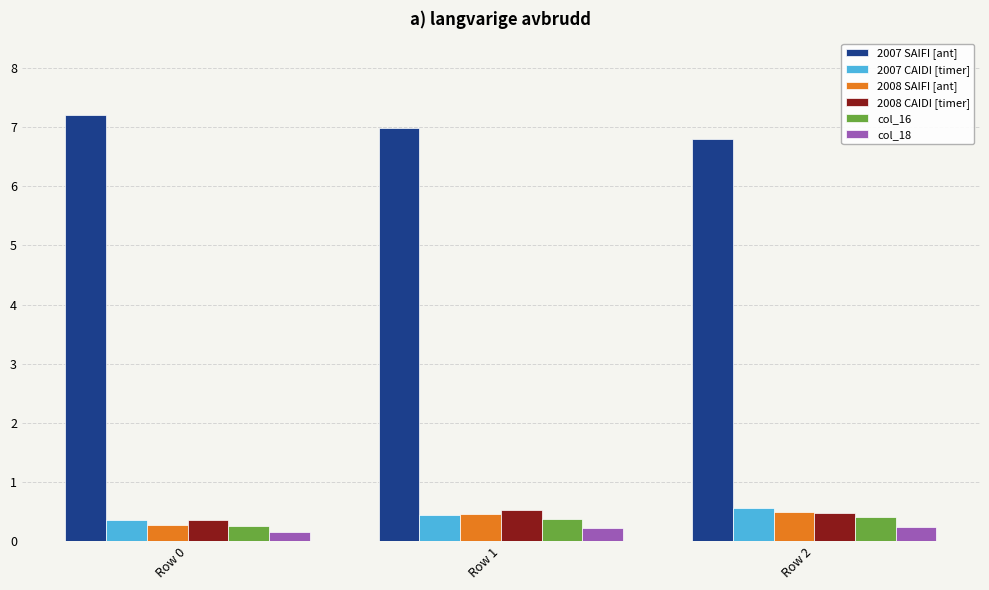

Does the chart contain stacked bars?

No